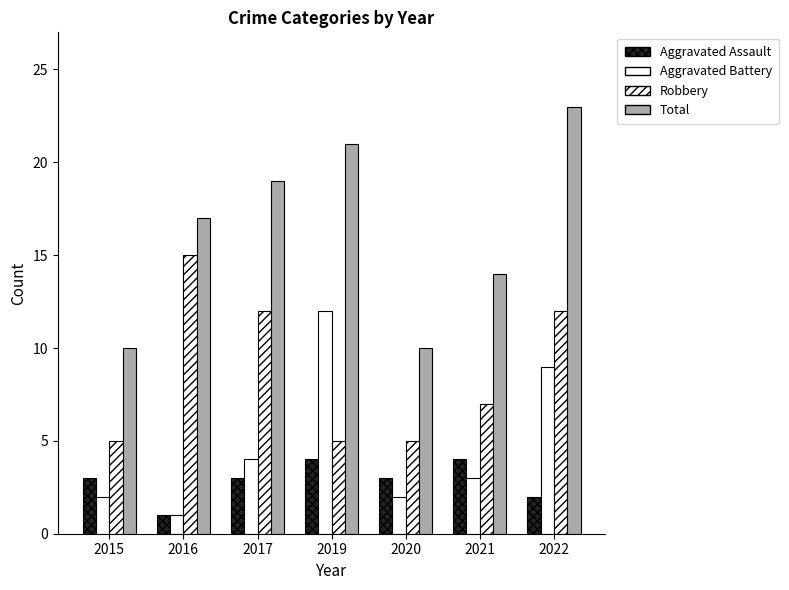

How many bars are there in total?

28